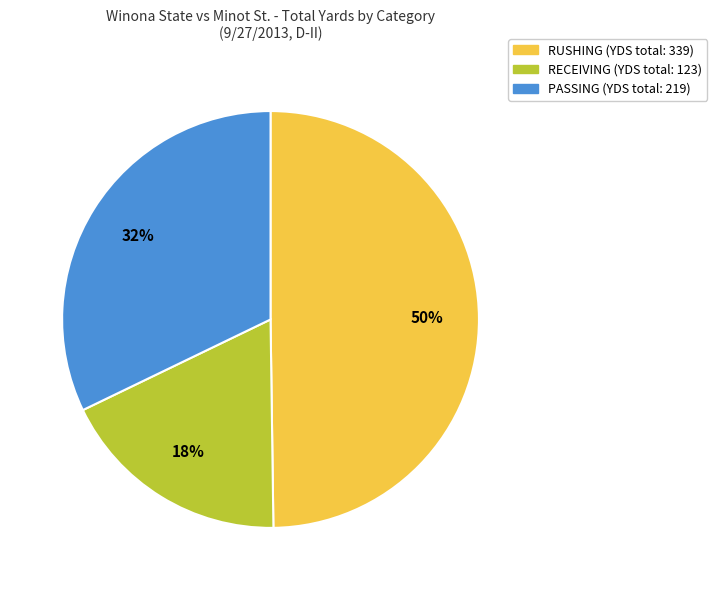

Is there any slice that represents more than half of the pie?

No